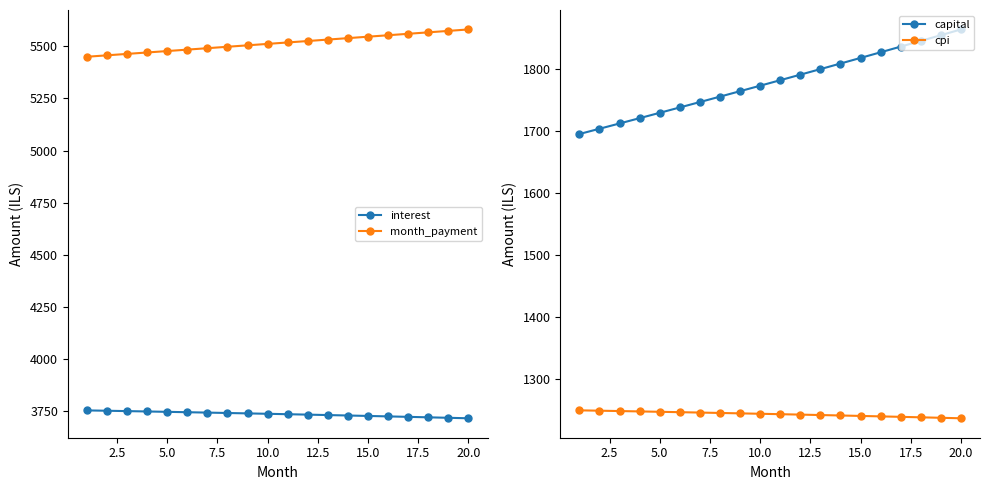

How many data points in cpi are less than 1243?

9